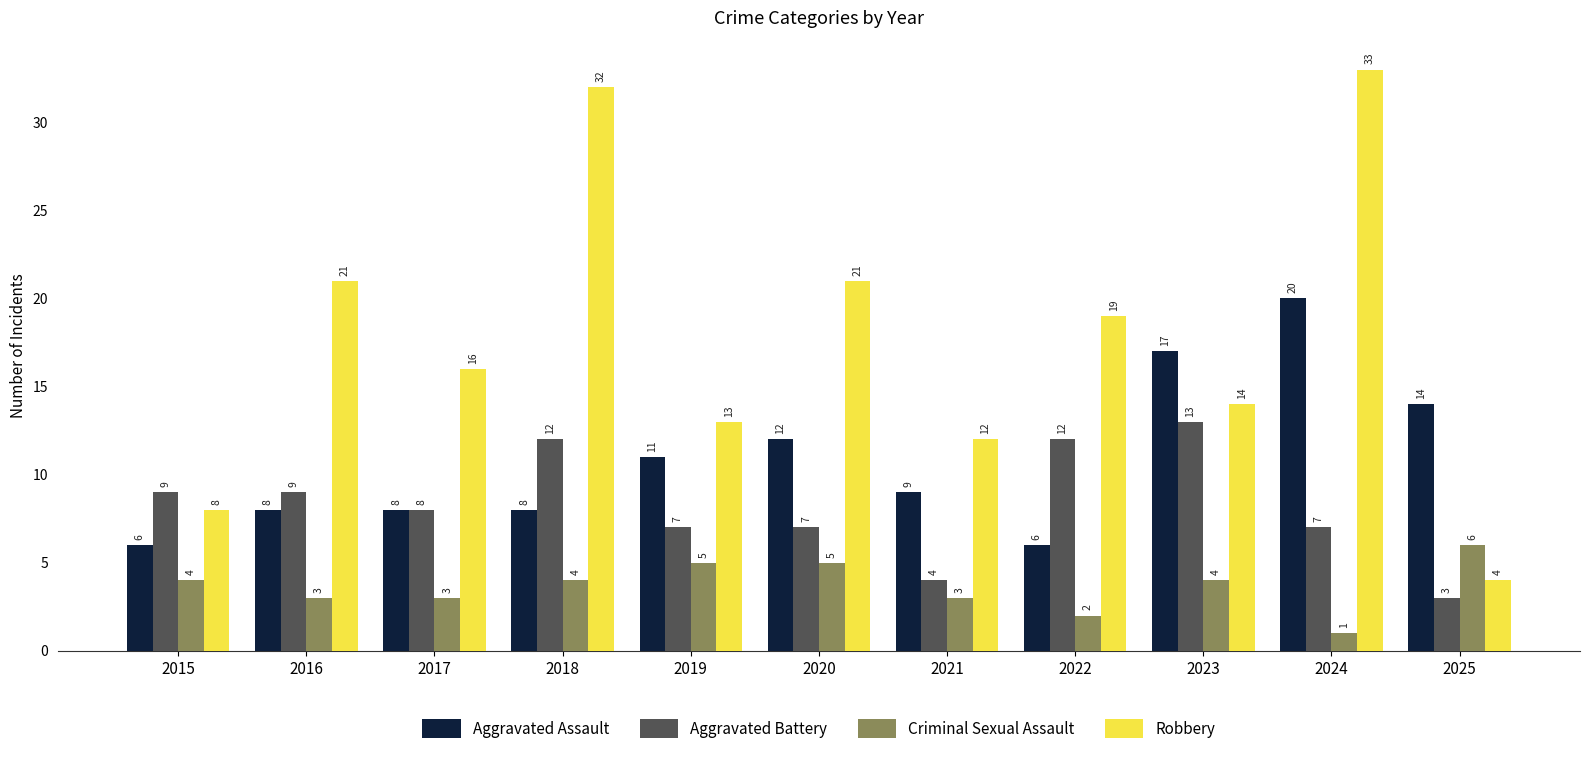

The Robbery series shows 21 at 2020. True or false?

True